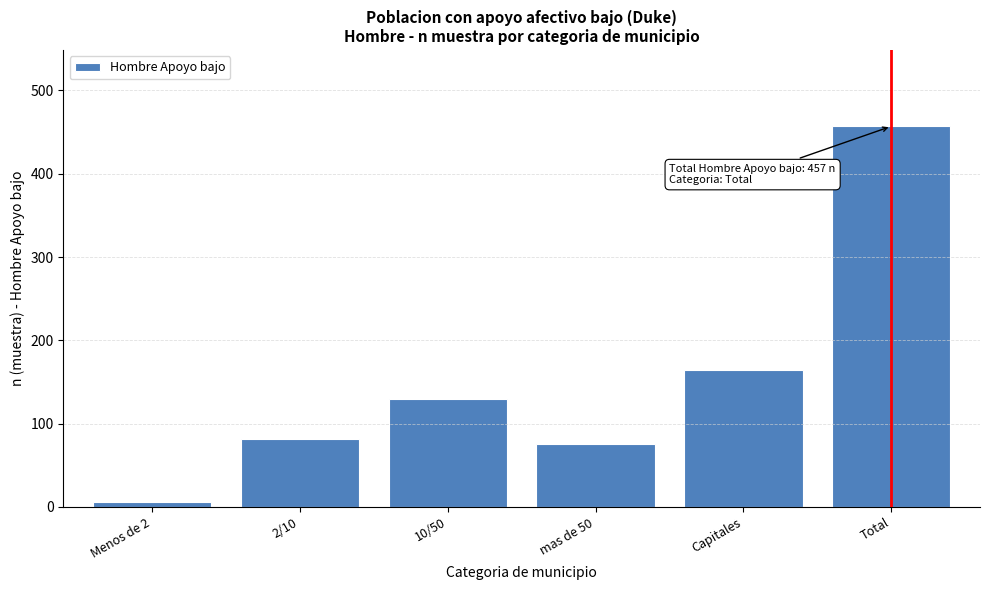

Reading left to right, extract all data points from this chart.

6	81	130	76	164	457